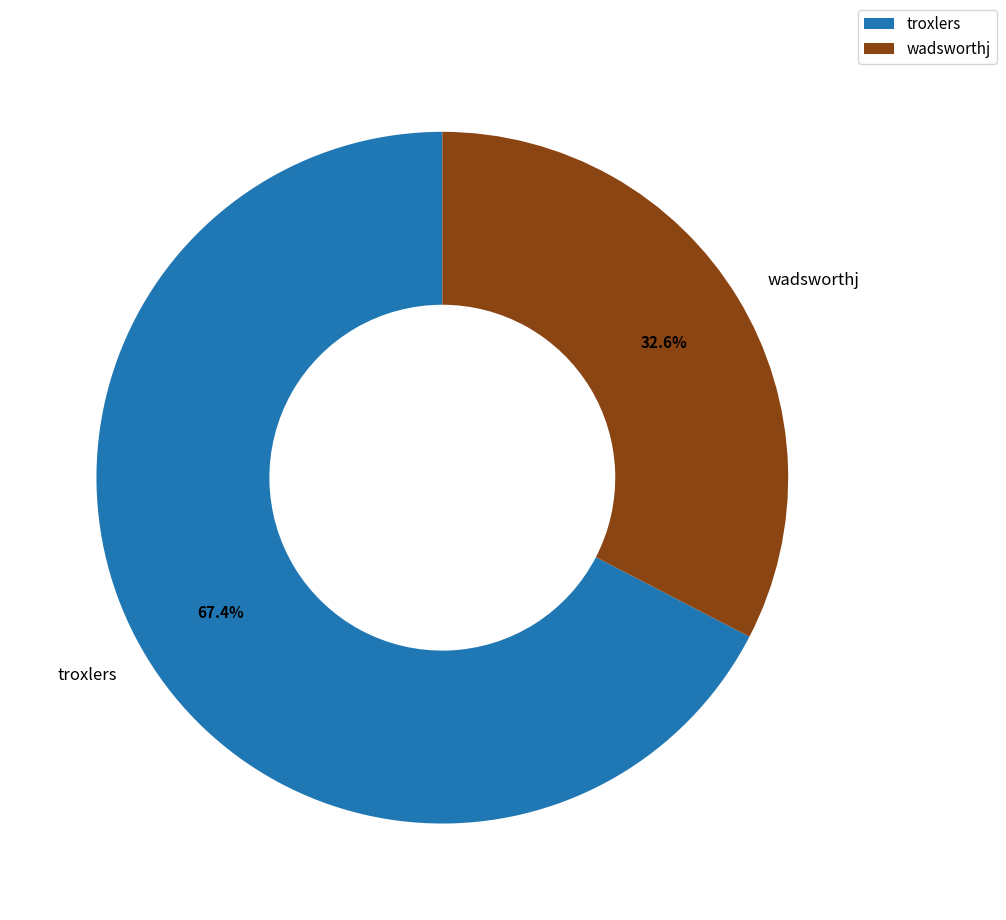

Which category has the smallest portion of the pie?

wadsworthj